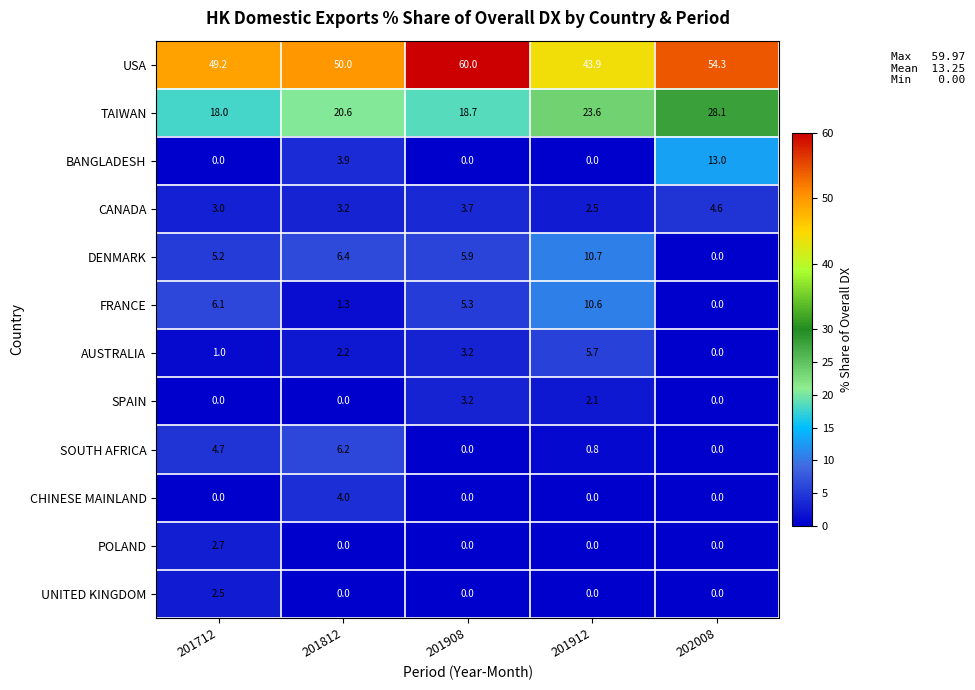

What is the total value across all series at 201712?

92.4